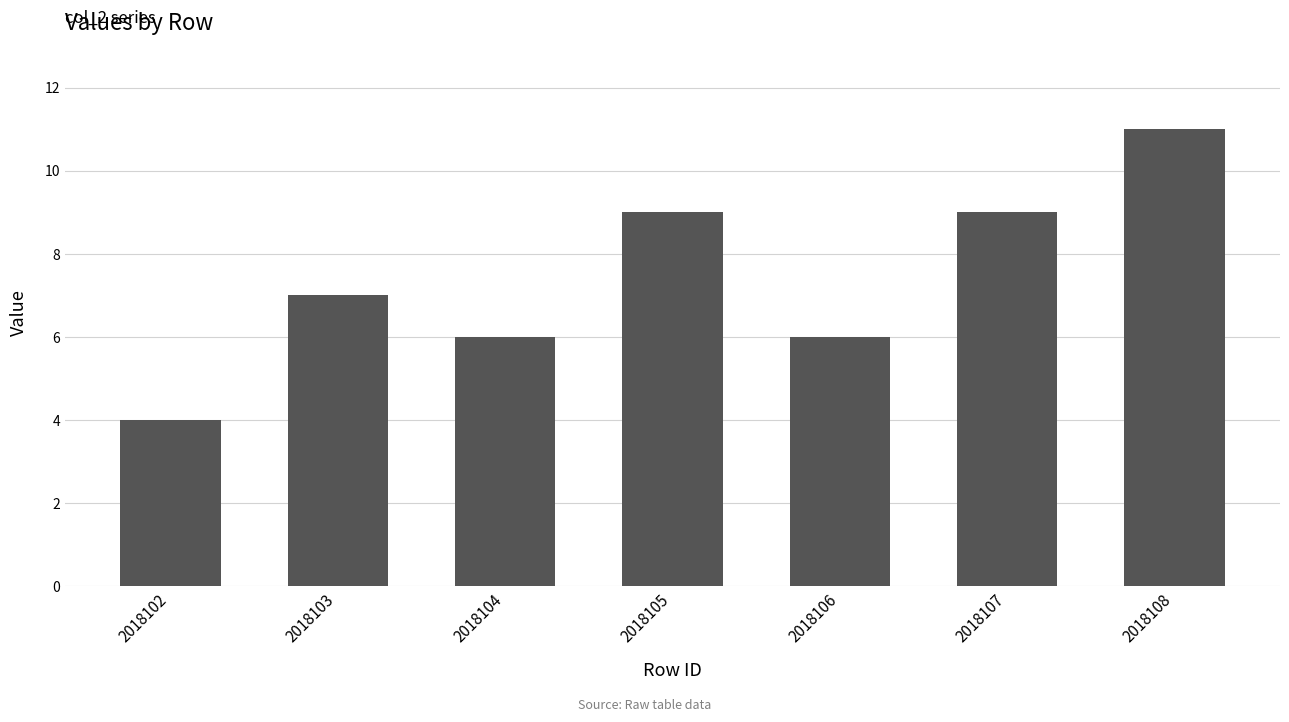

What is the smallest value displayed?

4